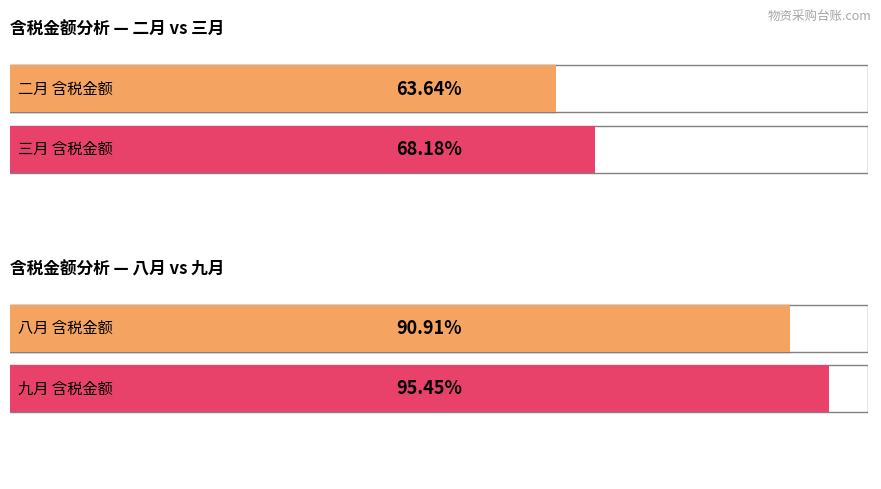

How many distinct data groups are displayed?

4